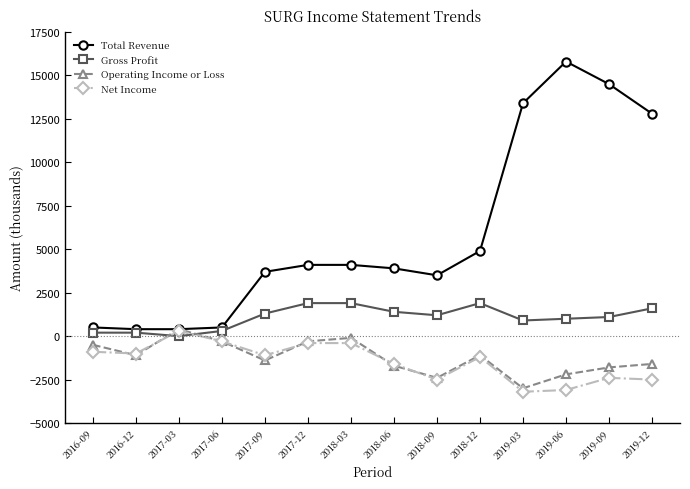

Is it true that Operating Income or Loss equals -1481 at 2019-06?

False